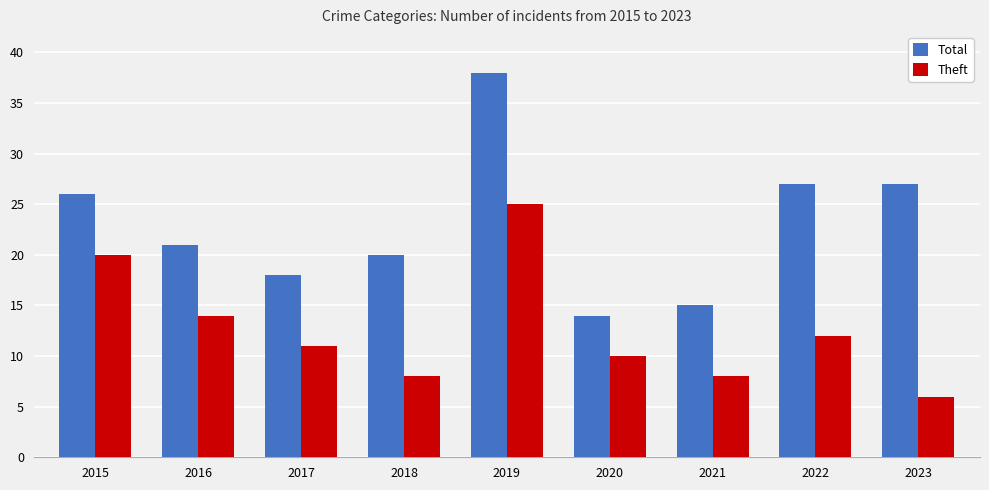

What is the smallest value displayed?

6